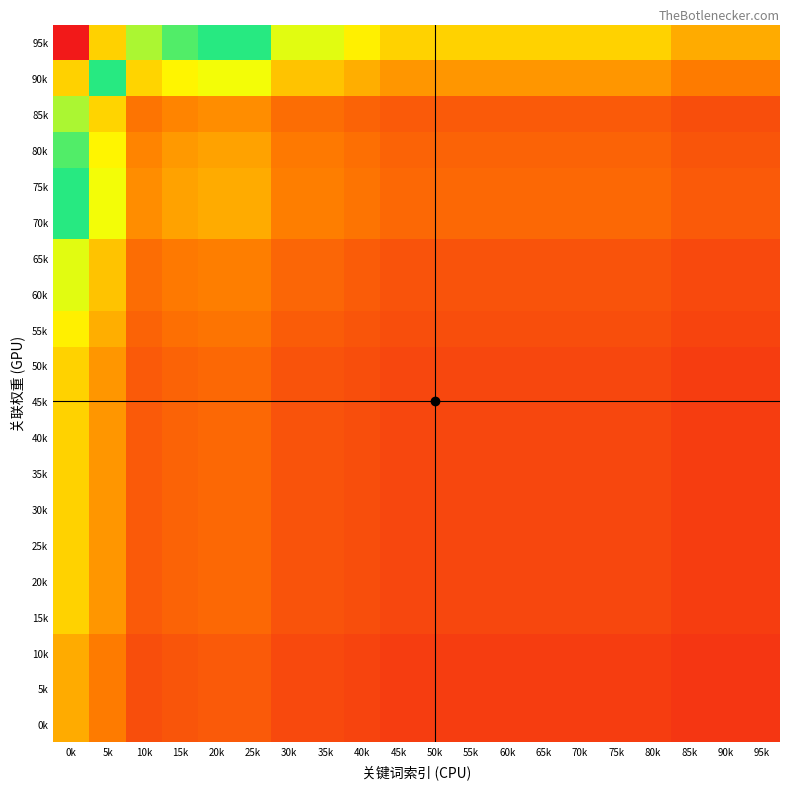

Which label corresponds to the largest value in the chart?

0k